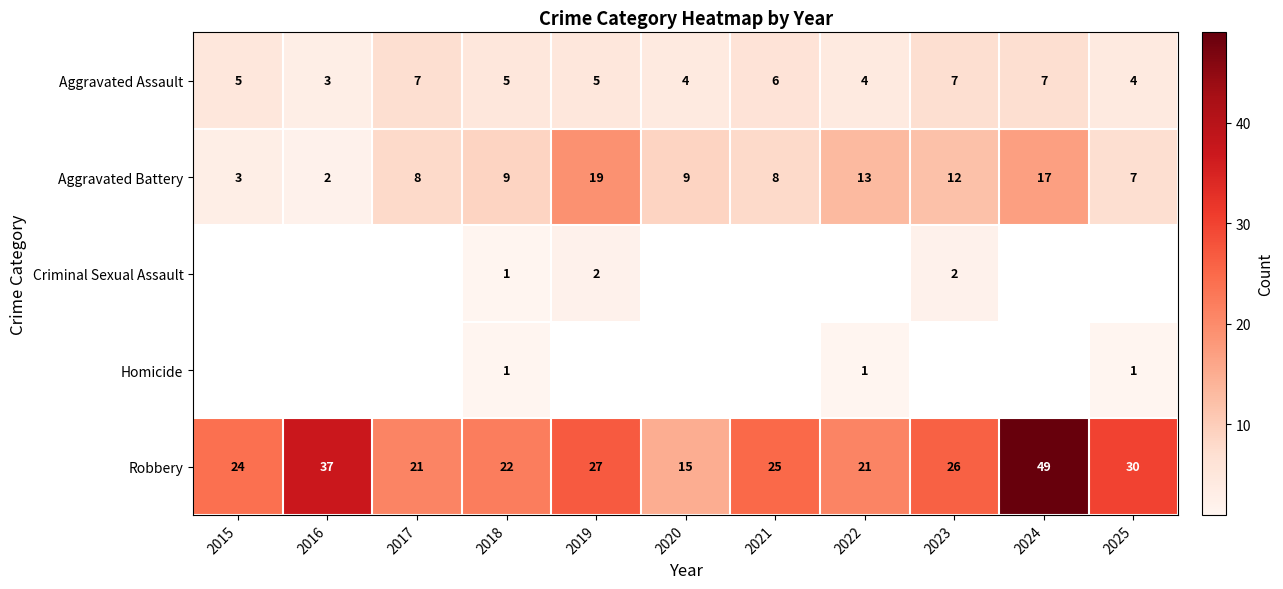

What is the sum of all Aggravated Assault values?

57